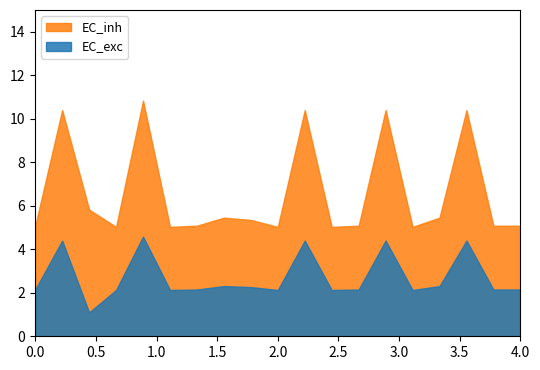

Is it true that EC_exc equals 1.3 at 2.0?

False